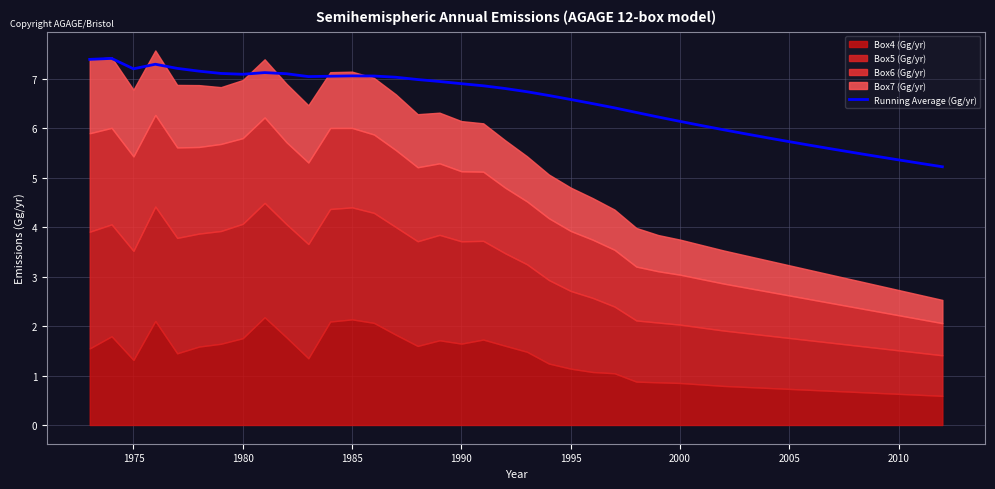

What is the difference between the maximum and second lowest values?

2.1